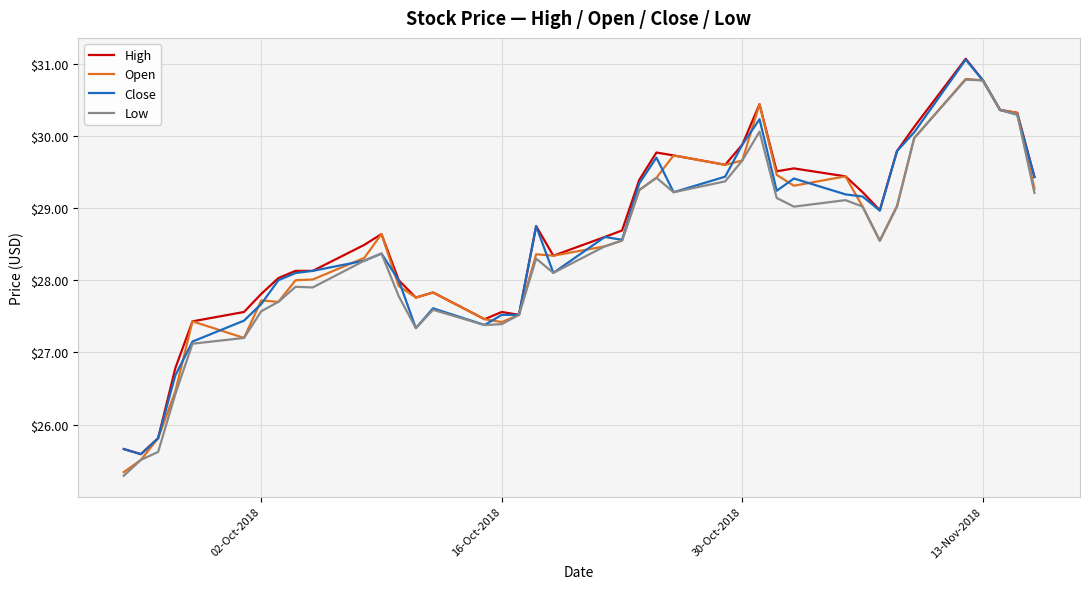

What is the minimum value for Low?

25.3